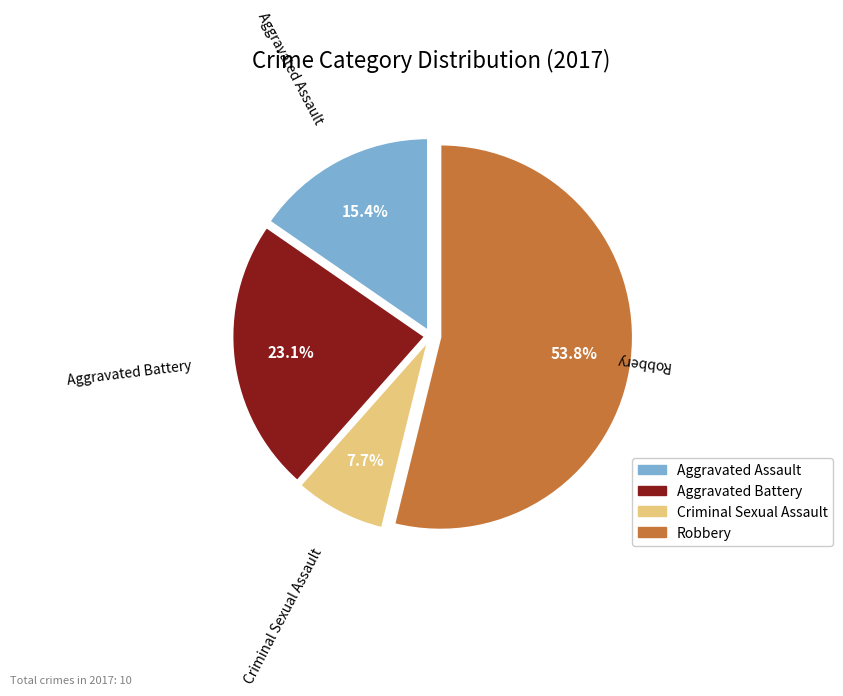

Rank the categories by value from lowest to highest.

Criminal Sexual Assault, Aggravated Assault, Aggravated Battery, Robbery